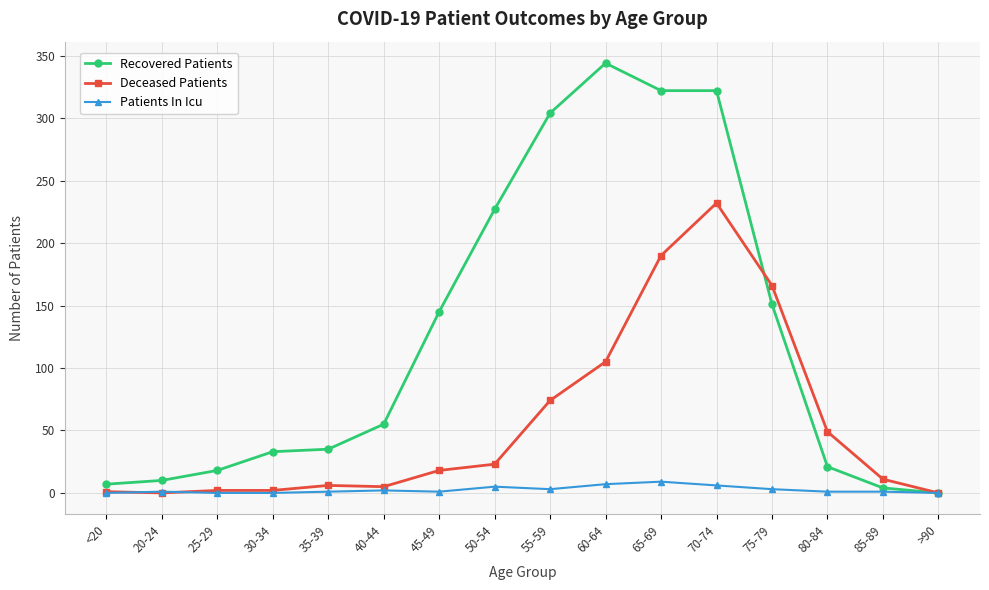

Rank the series by their maximum value, from lowest to highest.

Patients In Icu, Deceased Patients, Recovered Patients